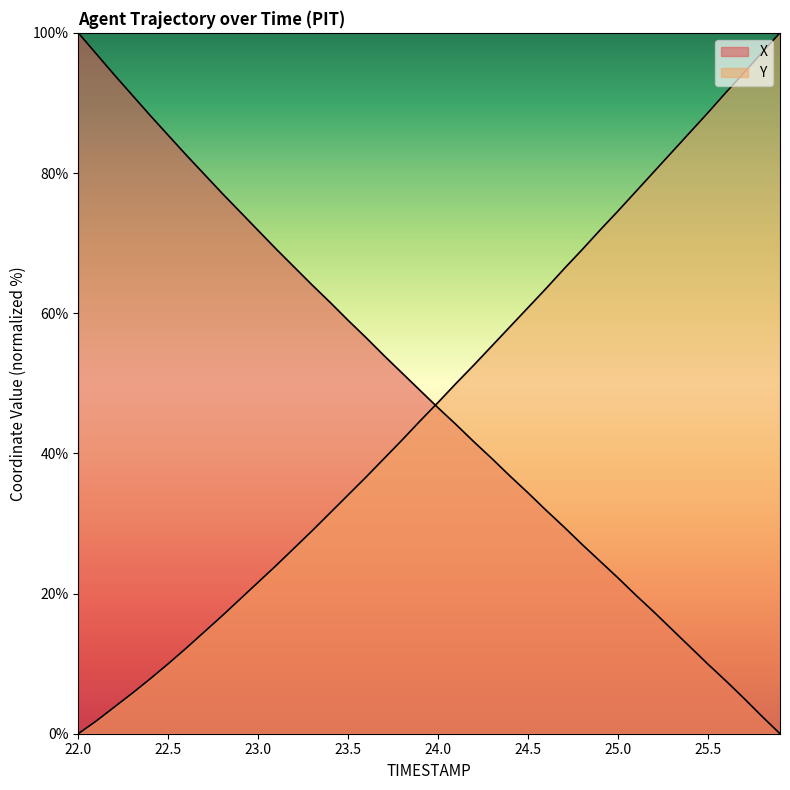

Which category has the lowest value in the X series?

25.9